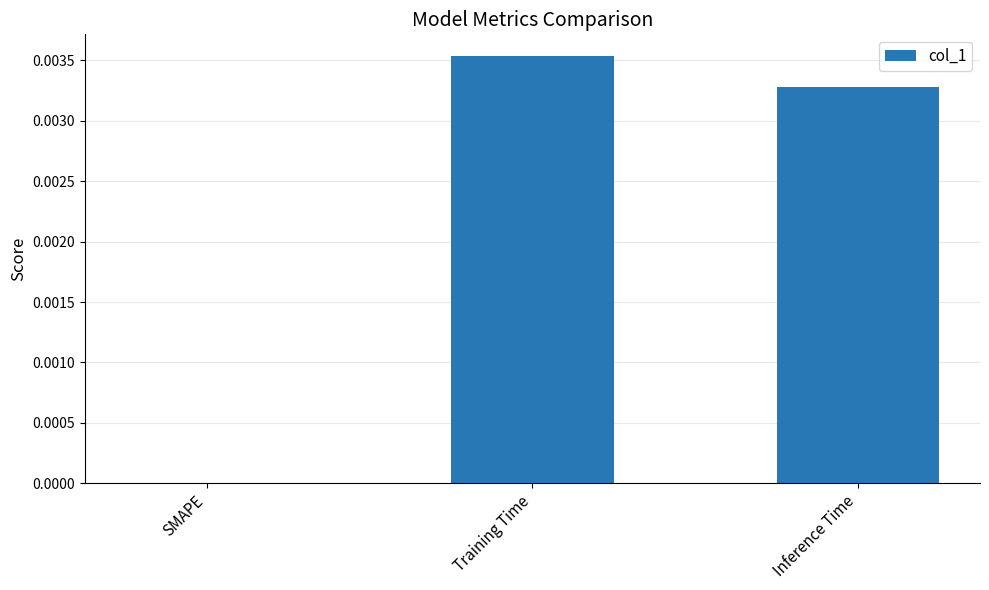

The chart shows a value of 0.0 at Inference Time. True or false?

True